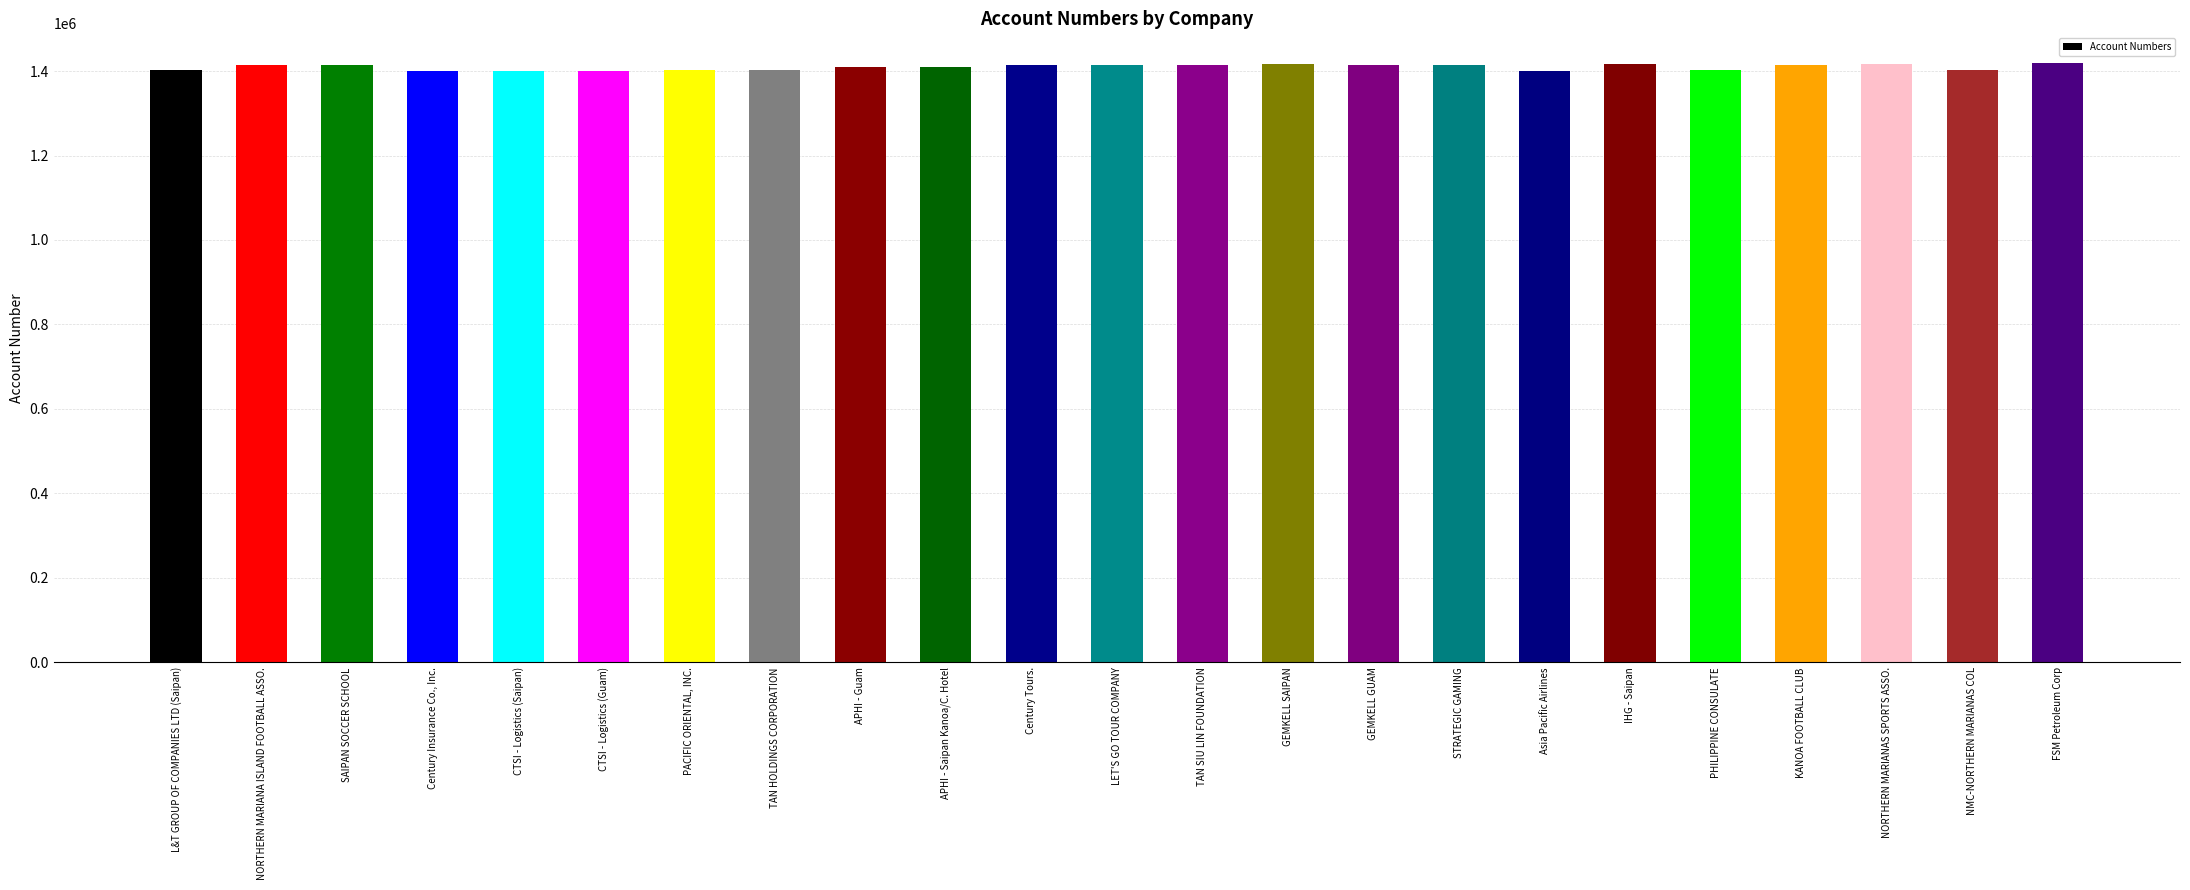

The value at NMC-NORTHERN MARIANAS COL is 1403389. True or false?

True